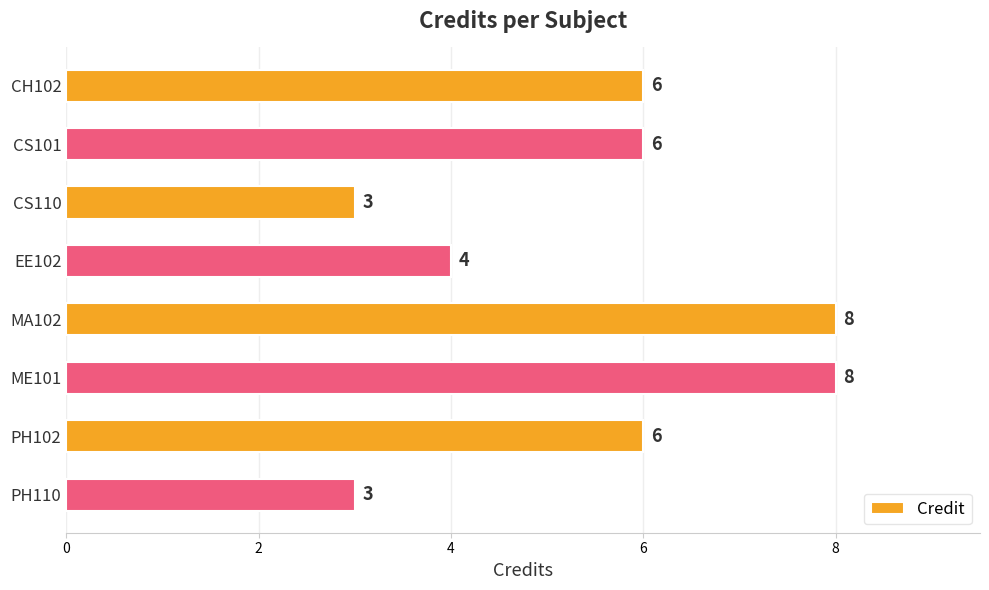

What is the difference between the values at PH110 and CH102?

3